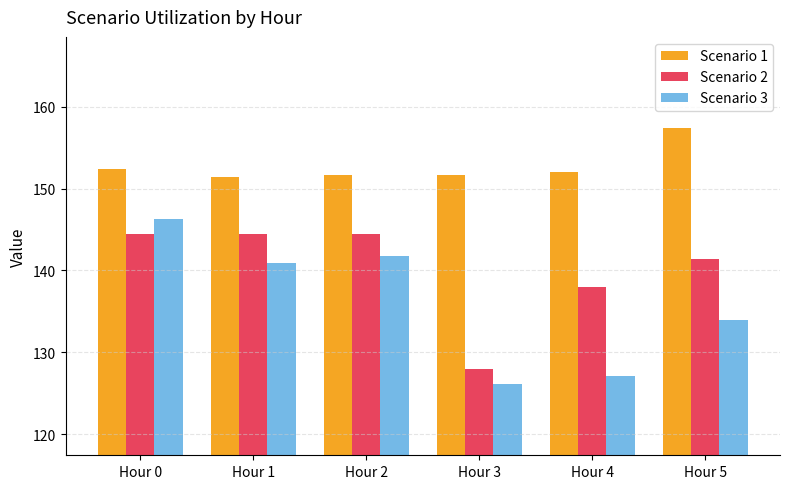

Is the value of Scenario 2 at Hour 2 greater than the value of Scenario 1 at Hour 4?

No